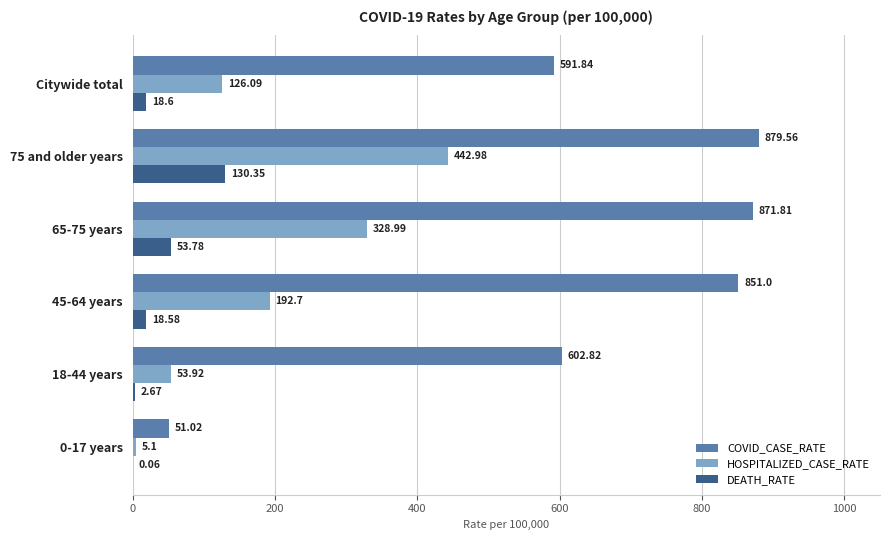

What is the total value across all series at 18-44 years?

659.4